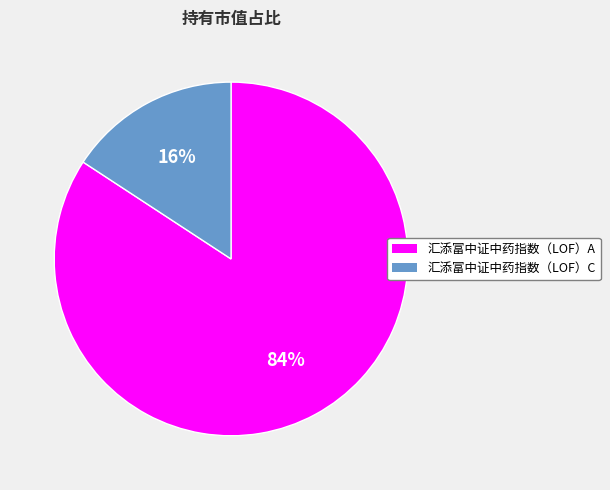

To the nearest percent, what is the difference between the largest and smallest slice percentages?

68%